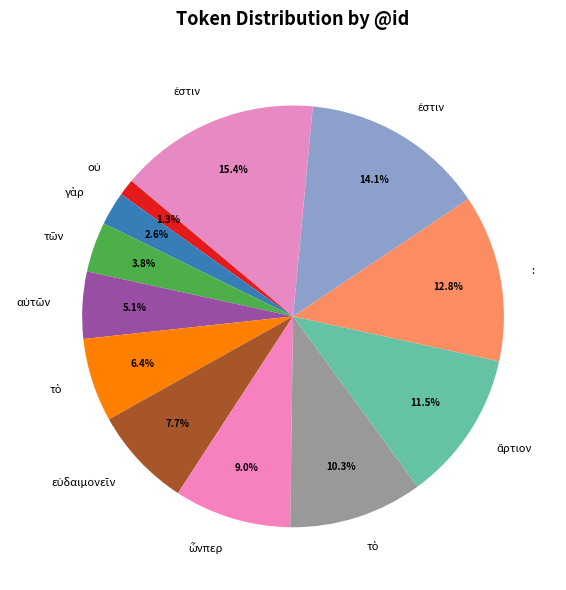

How many slices are in this pie chart?

12